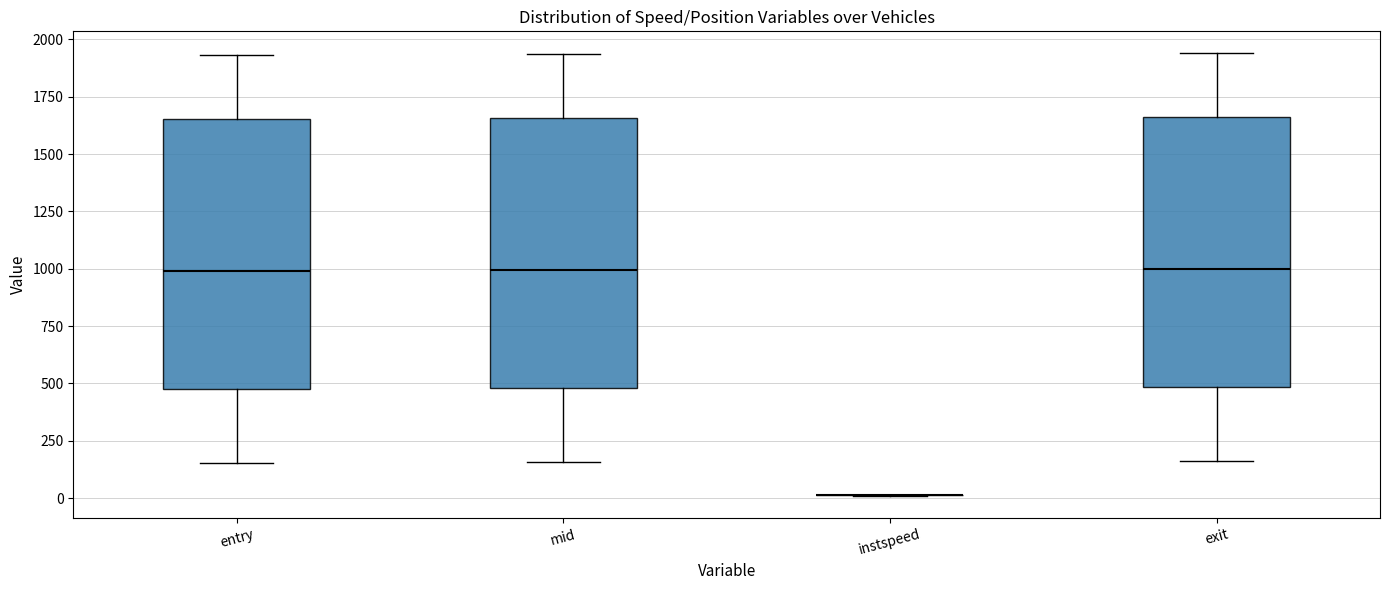

Reading left to right, read every box against the y-axis: the position of its median line, the range the box covers, and the ends of its whiskers. The values are not printed on the chart, so give them approximately, as read against the axis.

entry: median 1000, box 500 to 1650, whiskers 150 to 1950
mid: median 1000, box 500 to 1650, whiskers 150 to 1950
instspeed: box collapsed to a line at 0, whiskers 0 to 0
exit: median 1000, box 500 to 1650, whiskers 150 to 1950